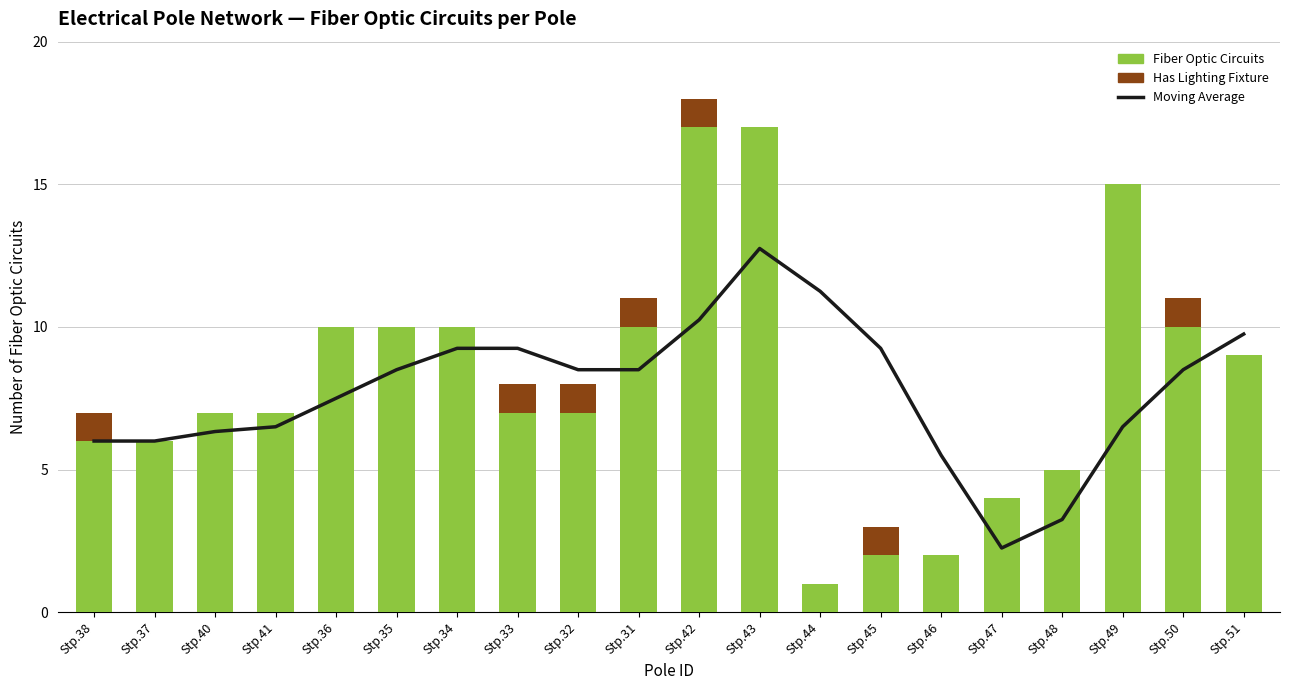

Reading right to left, extract all data points from this chart.

Moving Average: Stp.51=9.8	Stp.50=8.5	Stp.49=6.5	Stp.48=3.2	Stp.47=2.2	Stp.46=5.5	Stp.45=9.2	Stp.44=11.2	Stp.43=12.8	Stp.42=10.2	Stp.31=8.5	Stp.32=8.5	Stp.33=9.2	Stp.34=9.2	Stp.35=8.5	Stp.36=7.5	Stp.41=6.5	Stp.40=6.3	Stp.37=6.0	Stp.38=6.0
Fiber Optic Circuits: Stp.51=9.0	Stp.50=10.0	Stp.49=15.0	Stp.48=5.0	Stp.47=4.0	Stp.46=2.0	Stp.45=2.0	Stp.44=1.0	Stp.43=17.0	Stp.42=17.0	Stp.31=10.0	Stp.32=7.0	Stp.33=7.0	Stp.34=10.0	Stp.35=10.0	Stp.36=10.0	Stp.41=7.0	Stp.40=7.0	Stp.37=6.0	Stp.38=6.0
Has Lighting Fixture: Stp.51=0.0	Stp.50=1.0	Stp.49=0.0	Stp.48=0.0	Stp.47=0.0	Stp.46=0.0	Stp.45=1.0	Stp.44=0.0	Stp.43=0.0	Stp.42=1.0	Stp.31=1.0	Stp.32=1.0	Stp.33=1.0	Stp.34=0.0	Stp.35=0.0	Stp.36=0.0	Stp.41=0.0	Stp.40=0.0	Stp.37=0.0	Stp.38=1.0